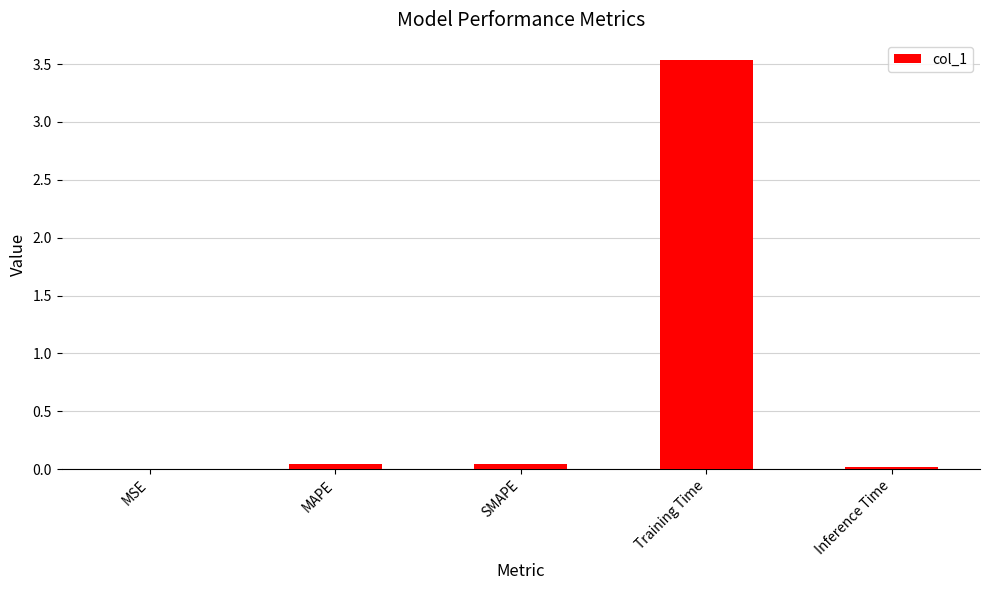

Is it true that the value at MSE is 0.0?

True